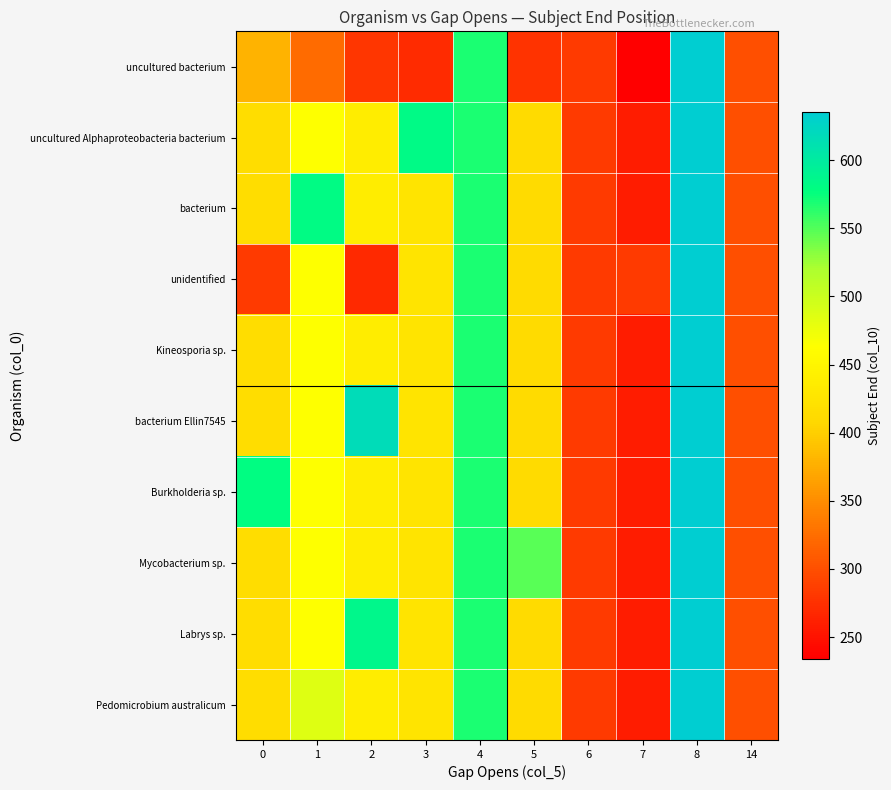

Which has a higher value, 14 or 4?

4